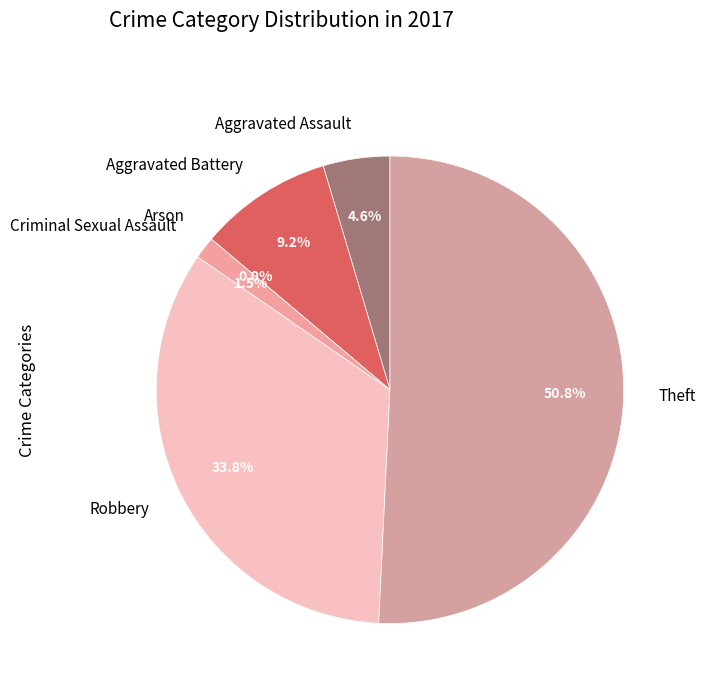

How many slices are in this pie chart?

6